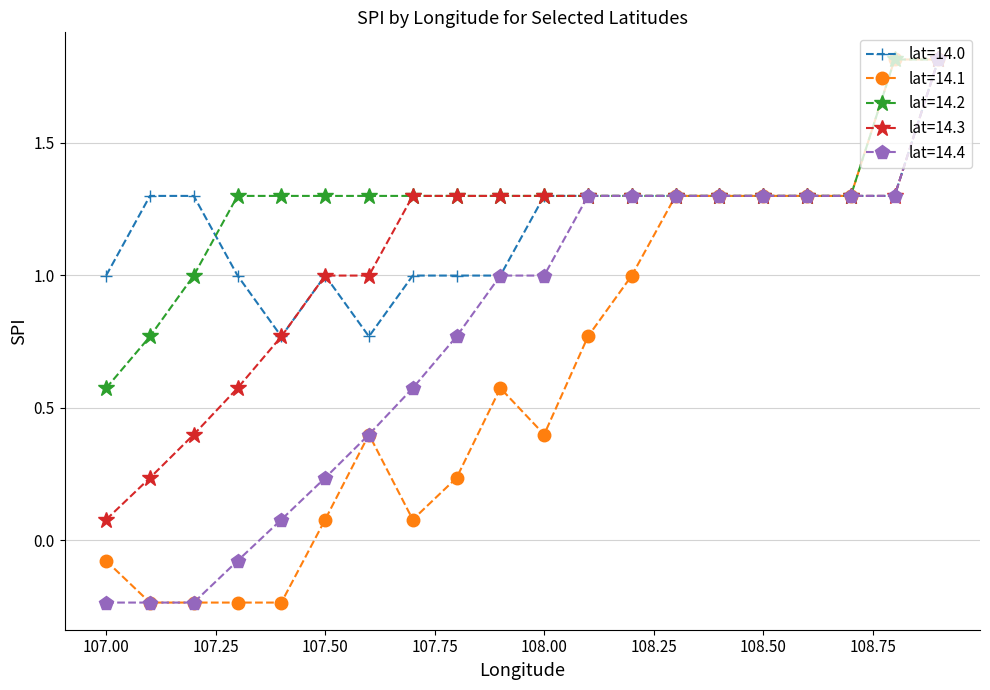

Which series has the largest total across all categories?

lat=14.2